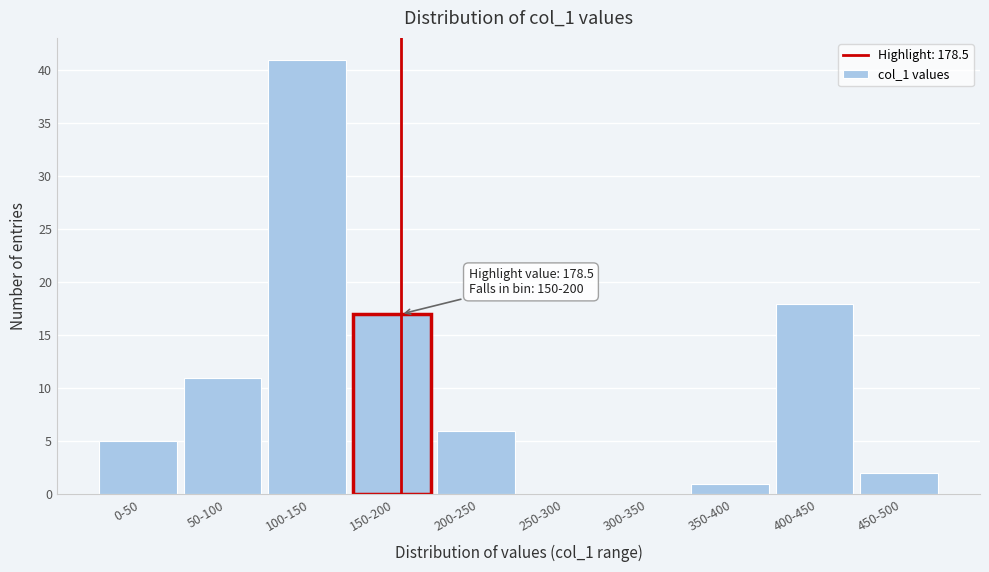

Reading left to right, list all the values displayed in this chart.

0-50=5	50-100=11	100-150=41	150-200=17	200-250=6	250-300=0	300-350=0	350-400=1	400-450=18	450-500=2